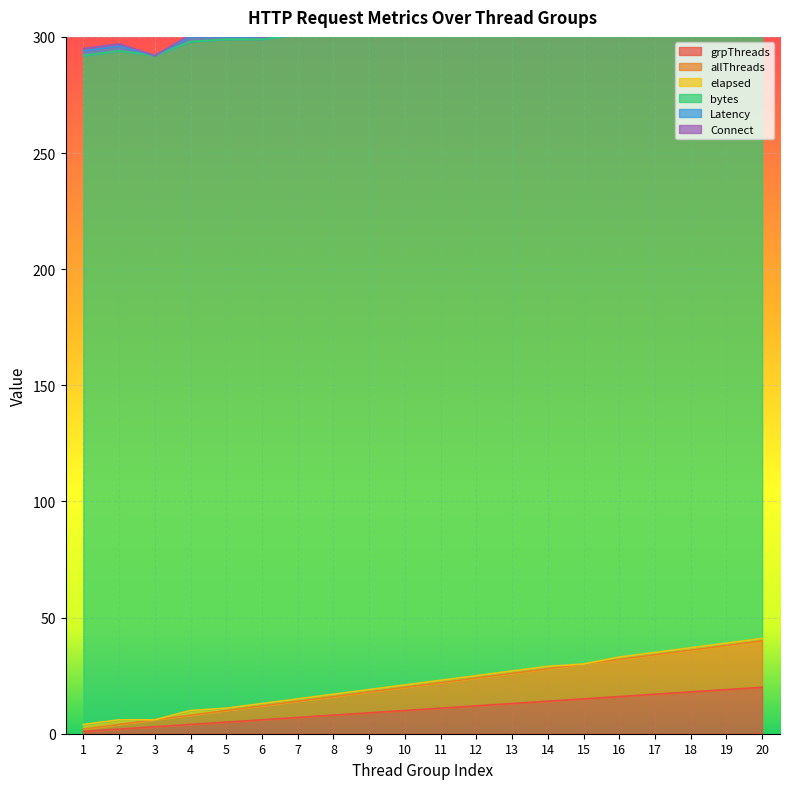

What is the value of the Latency point at the 15th from the left?

1